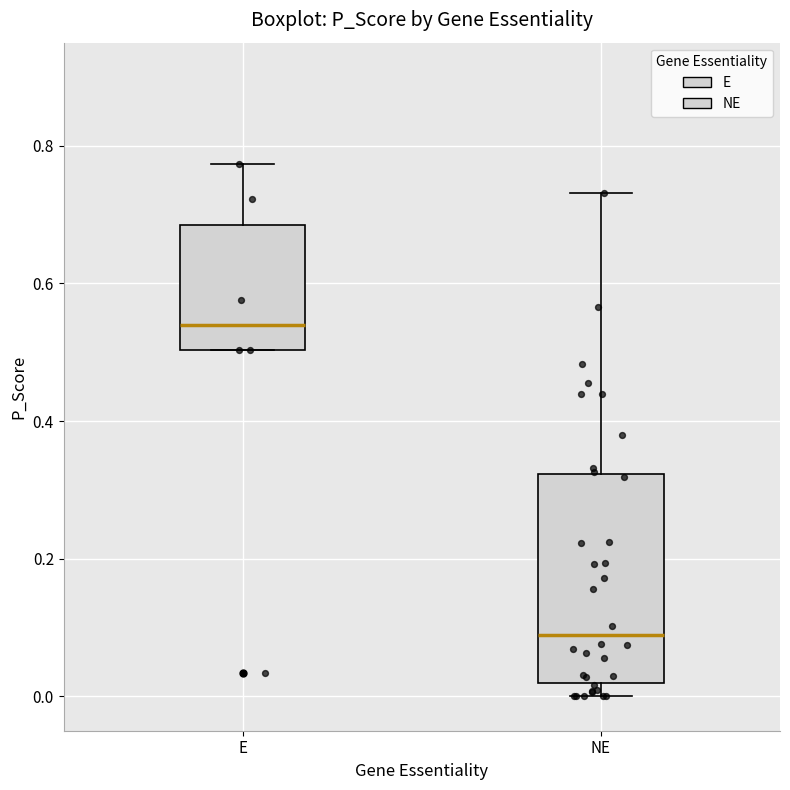

Which box's median line is the lowest?

NE